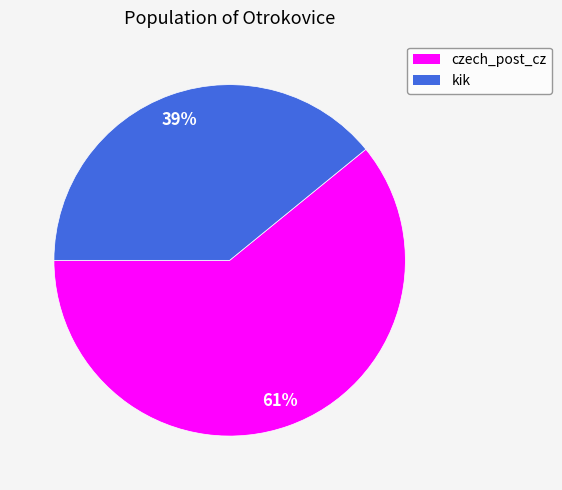

Is the sum of czech_post_cz and kik greater than half?

Yes